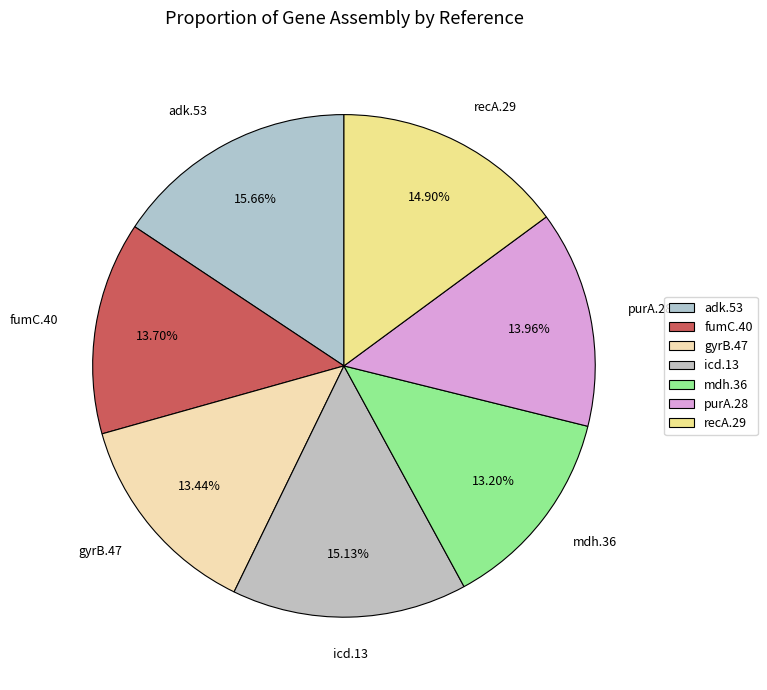

How many segments does this pie chart have?

7